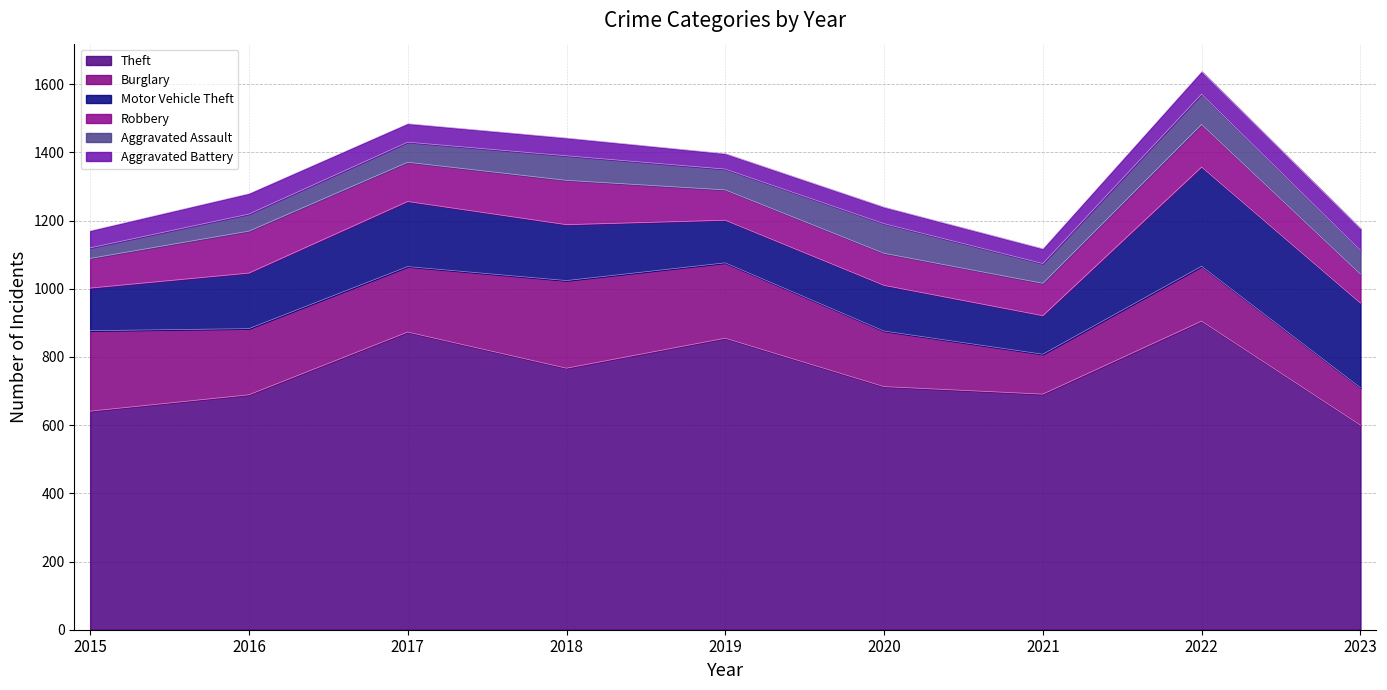

Which category has the highest value in the Robbery series?

2018